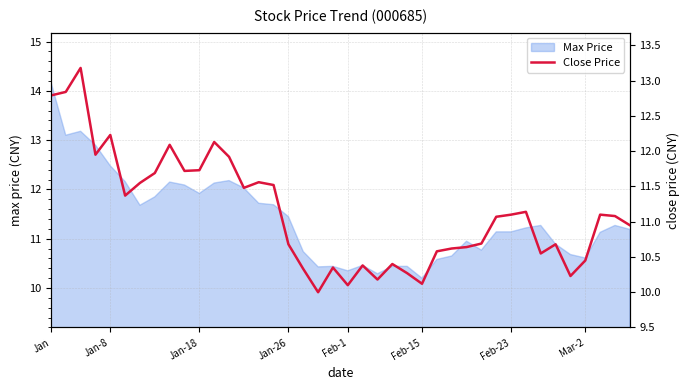

The Max Price series shows 7.4 at Mar-2. True or false?

False